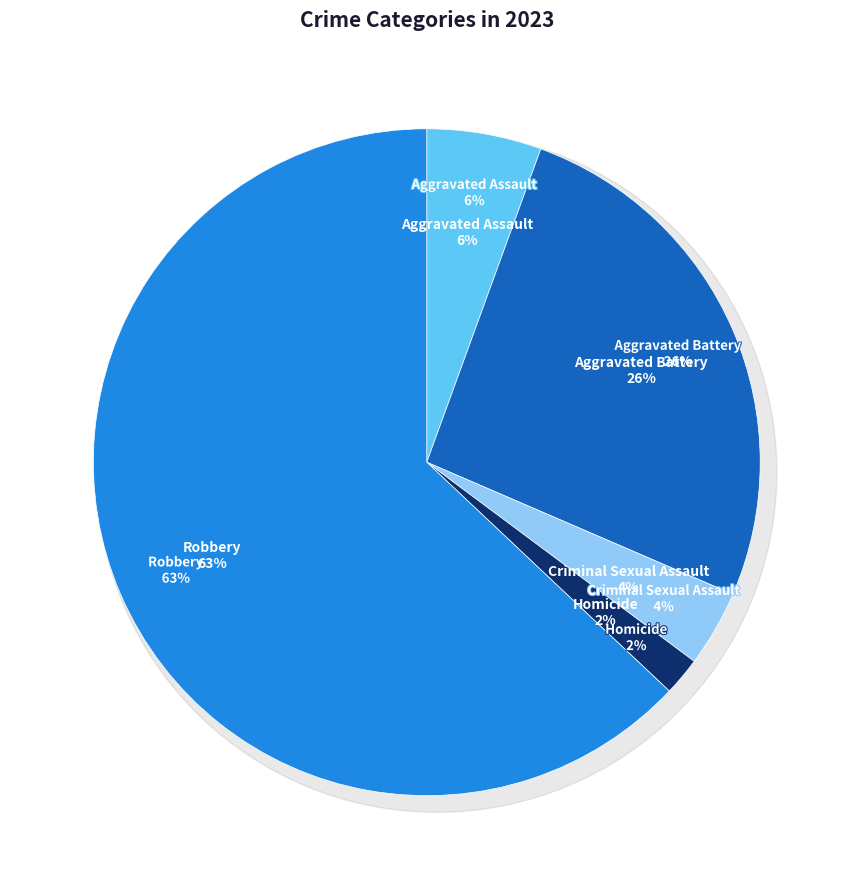

Which category has the biggest portion of the pie?

Robbery